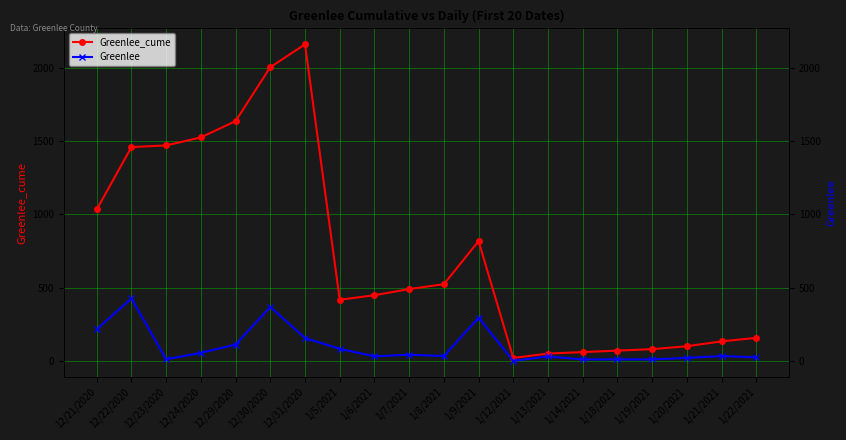

How many positive values does the Greenlee series have?

19